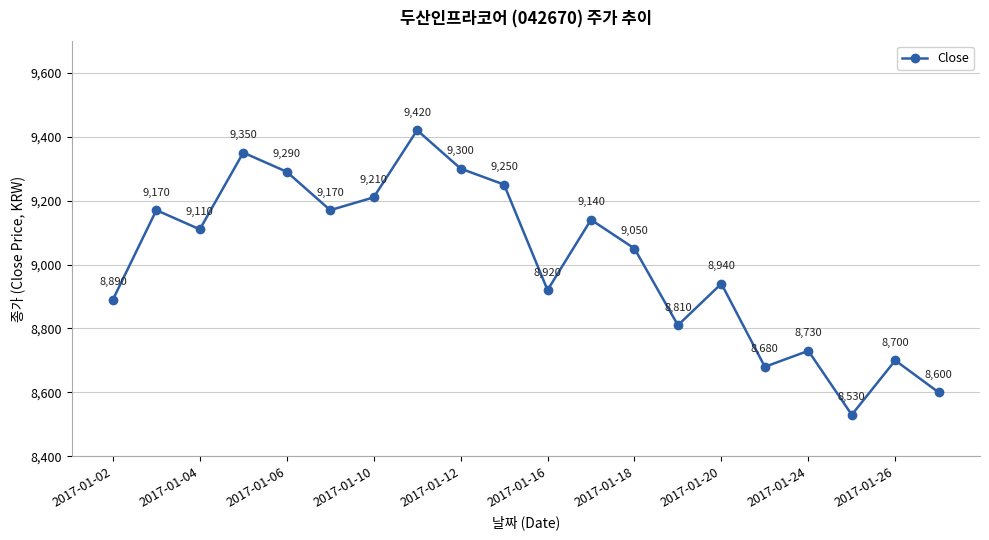

How many points are higher than both their immediate neighbors (excluding endpoints)?

7